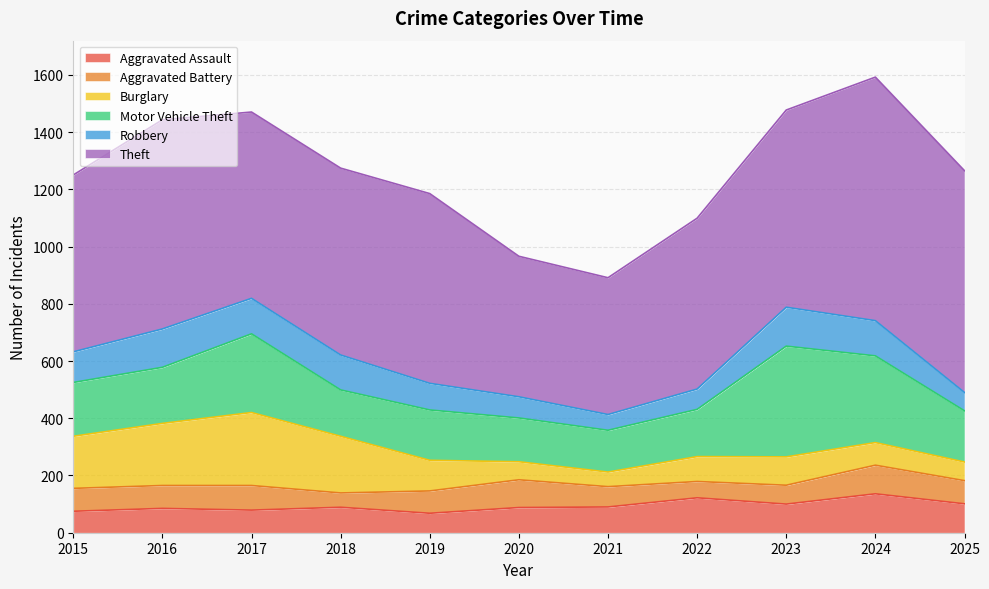

Reading right to left, list all the values displayed in this chart.

Aggravated Assault: 101	136	100	122	90	88	68	89	79	85	75
Aggravated Battery: 81	100	66	57	71	97	78	50	86	80	80
Burglary: 65	79	99	87	51	63	107	198	255	217	182
Motor Vehicle Theft: 179	303	387	165	146	153	176	162	275	196	188
Robbery: 64	123	136	71	55	74	93	122	124	134	107
Theft: 775	851	689	597	478	491	663	653	651	731	618